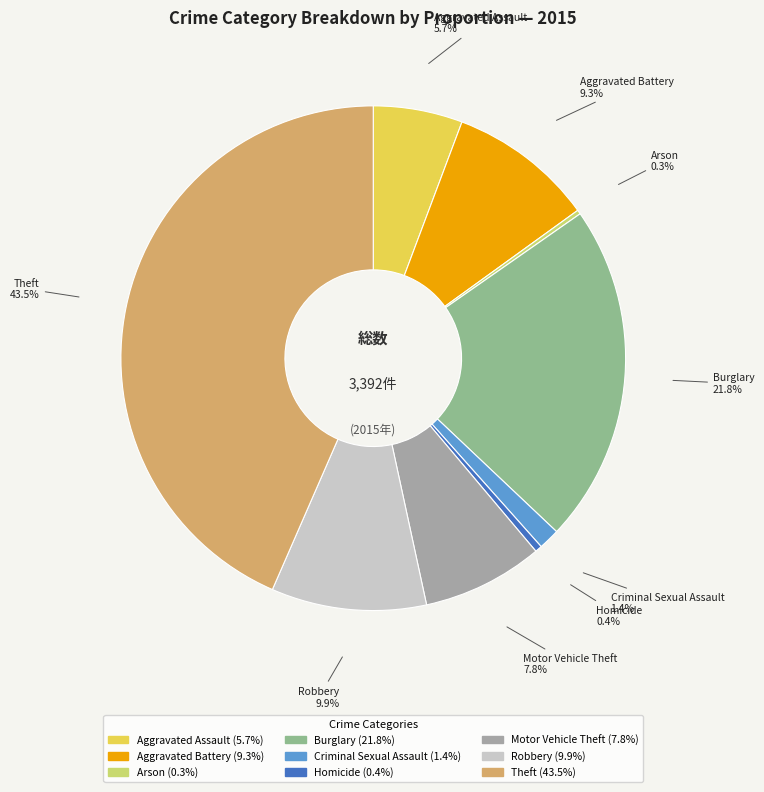

Which slice is the largest?

Theft